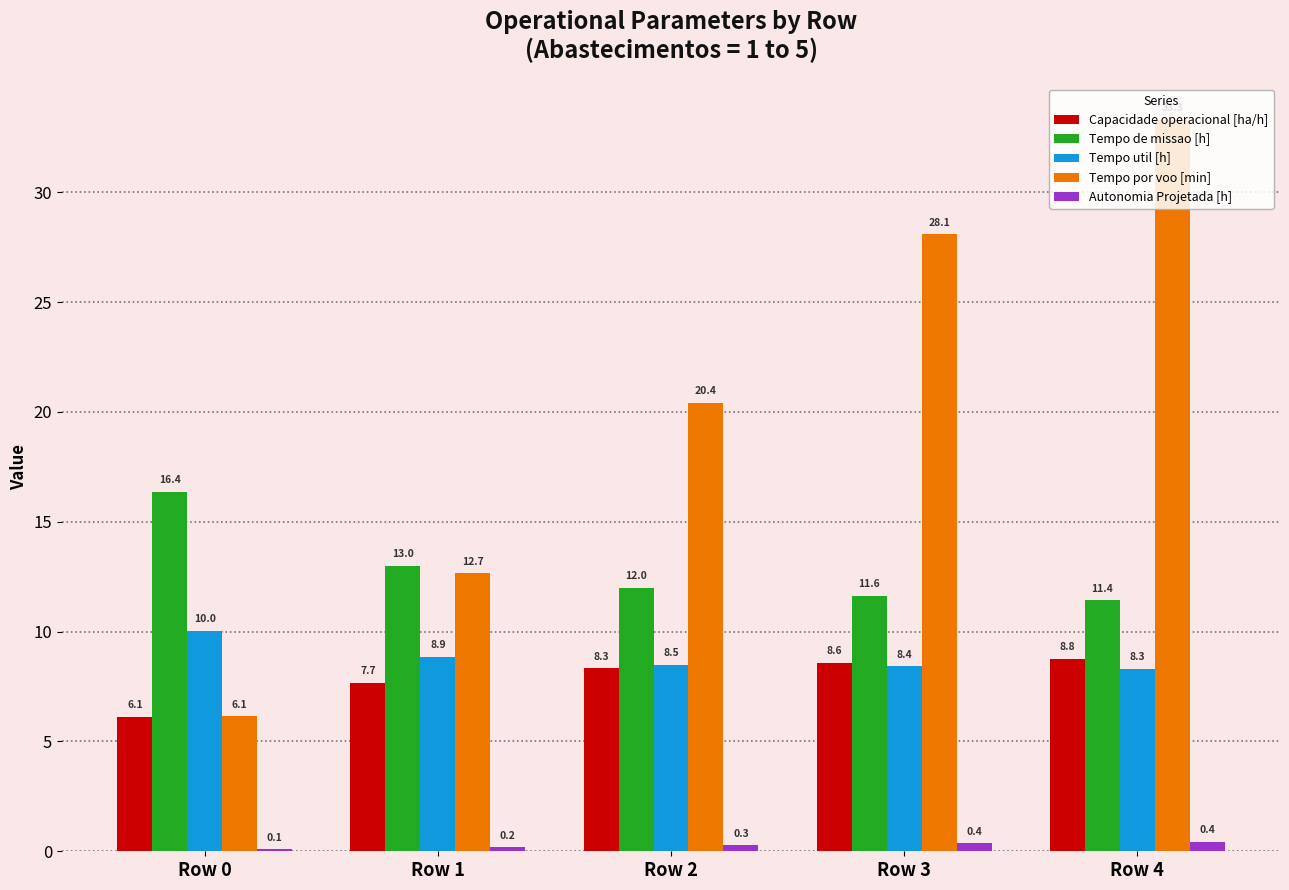

At which category is the sum across all series the highest?

Row 4